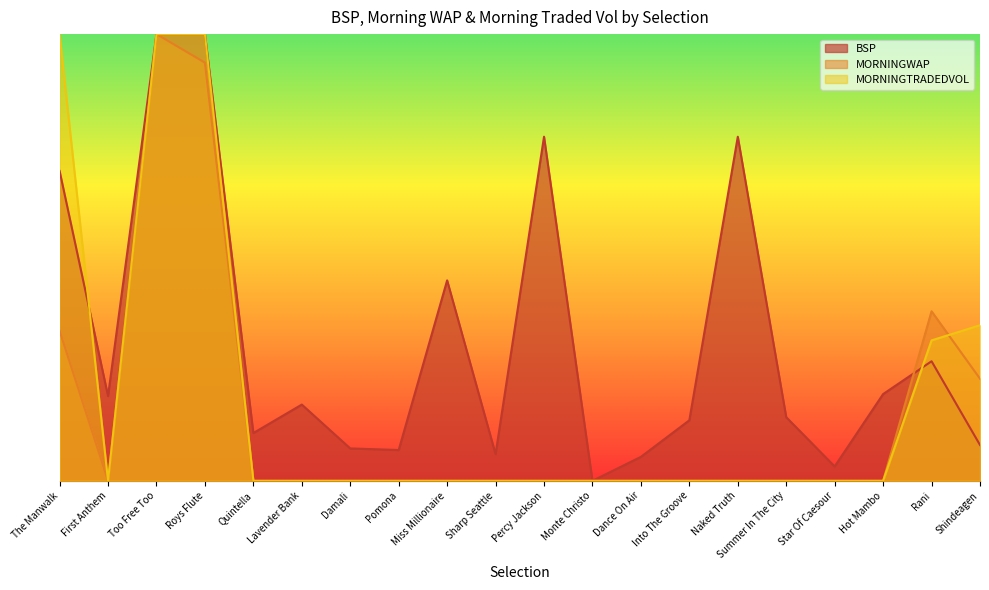

What is the sum of all MORNINGWAP values?

864.0